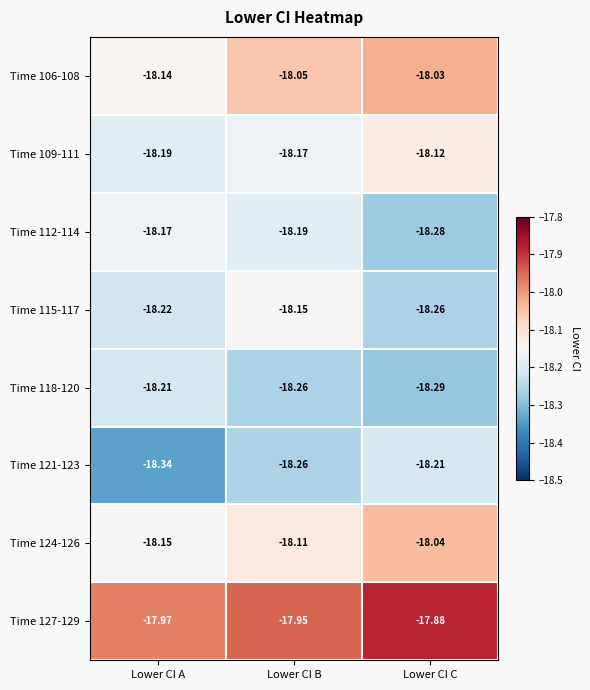

Which category has the highest value across all series?

Lower CI C